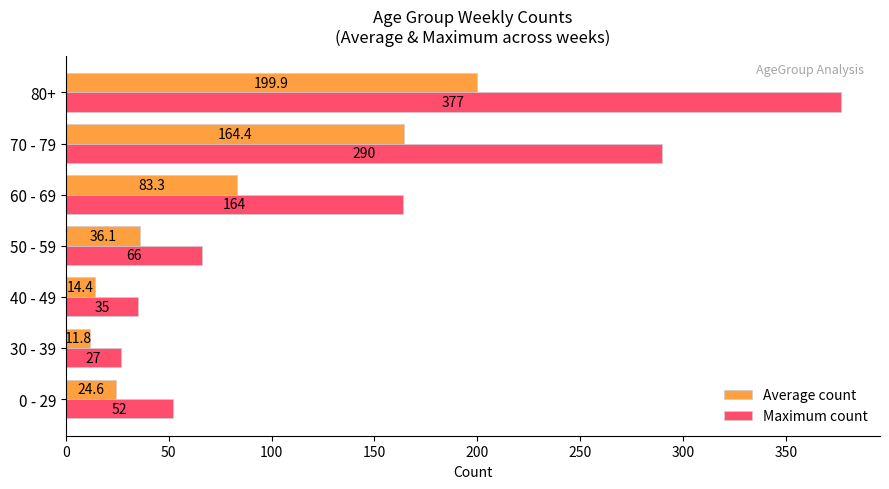

Which series has the widest spread of values?

Maximum count